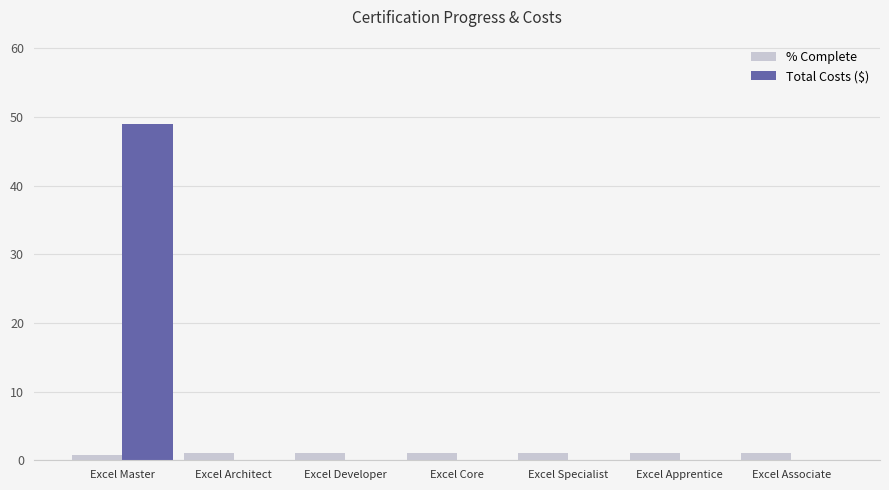

What is the sum of all Total Costs ($) values?

49.0